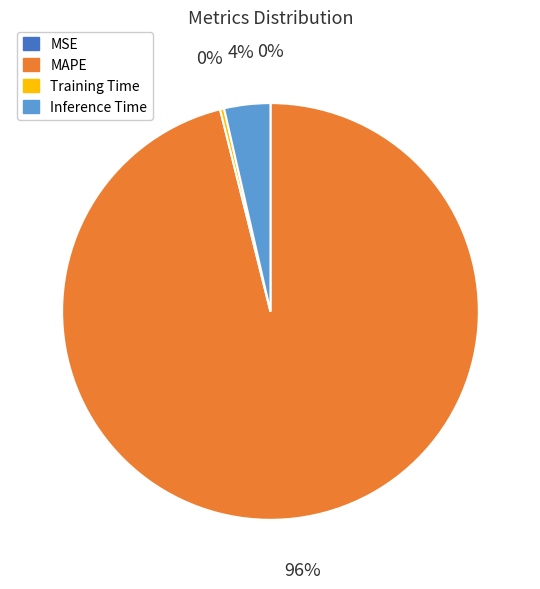

To the nearest percent, what portion does Inference Time represent?

4%